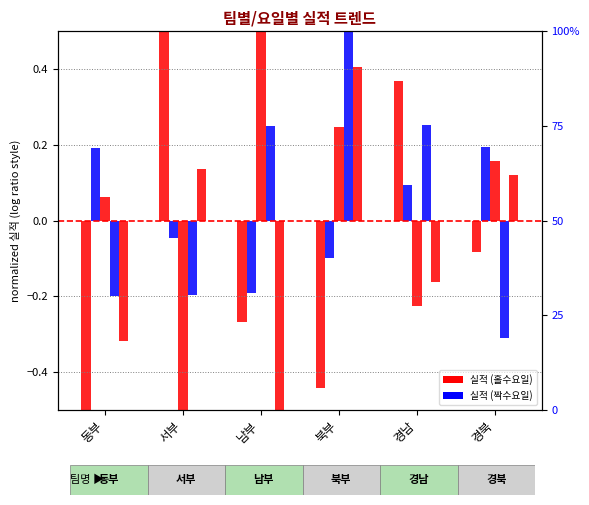

Reading right to left, what are all the values shown in this chart?

월요일: 경북=-0.1	경남=0.4	북부=-0.4	남부=-0.3	서부=0.6	동부=-0.6
화요일: 경북=0.2	경남=0.1	북부=-0.1	남부=-0.2	서부=-0.0	동부=0.2
수요일: 경북=0.2	경남=-0.2	북부=0.2	남부=0.6	서부=-0.5	동부=0.1
목요일: 경북=-0.3	경남=0.3	북부=0.6	남부=0.2	서부=-0.2	동부=-0.2
금요일: 경북=0.1	경남=-0.2	북부=0.4	남부=-0.5	서부=0.1	동부=-0.3